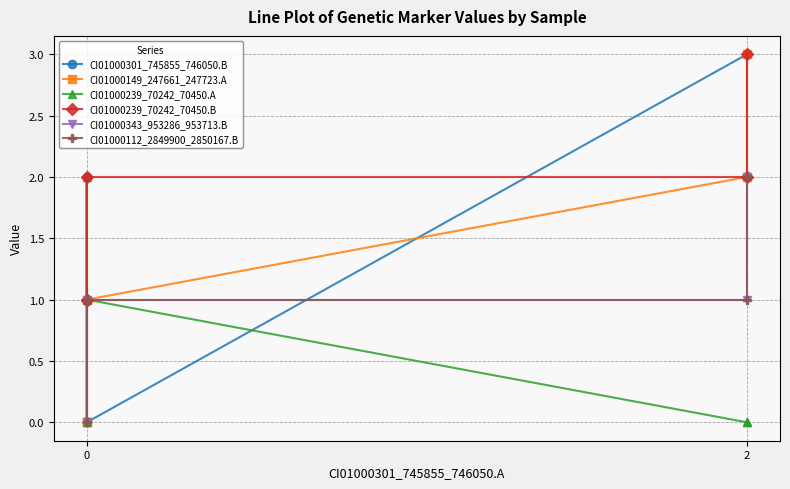

How many positive values does the CI01000149_247661_247723.A series have?

3